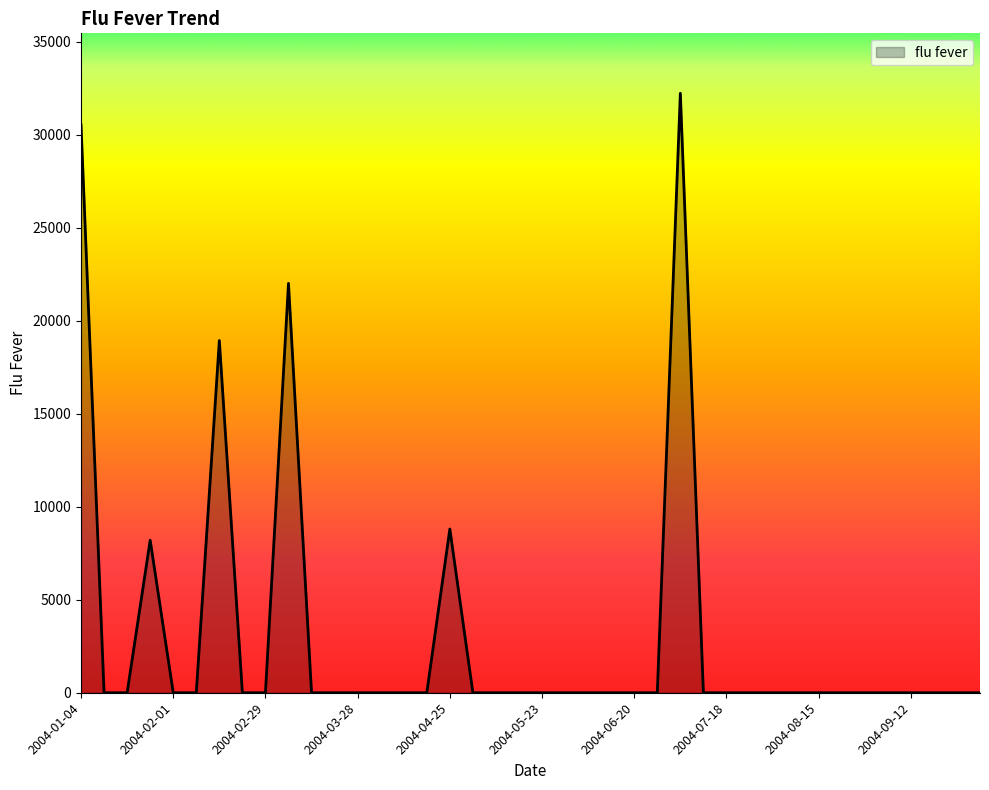

What is the sum of all values?

120671.6